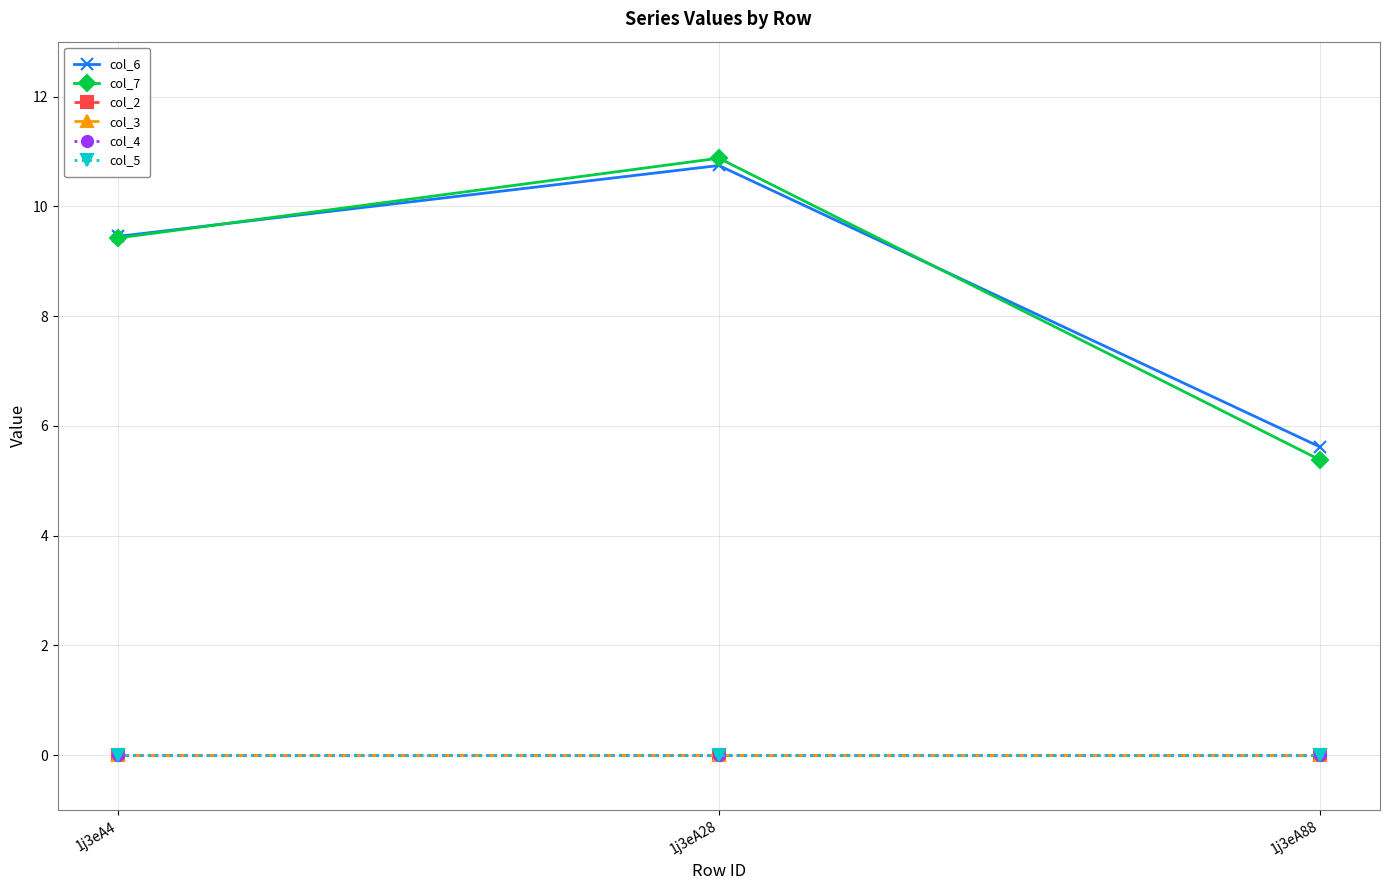

At which category does the chart reach its minimum across all series?

1j3eA4